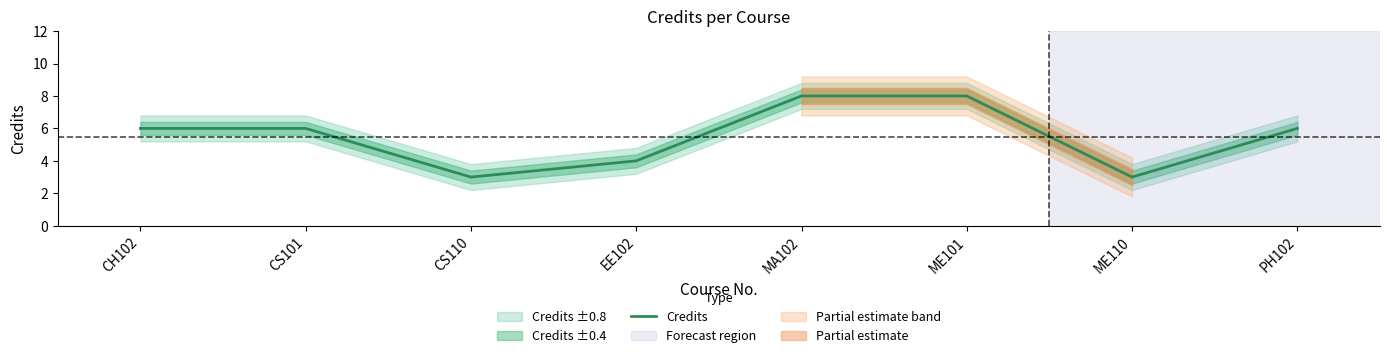

Which has a higher value, EE102 or ME110?

EE102